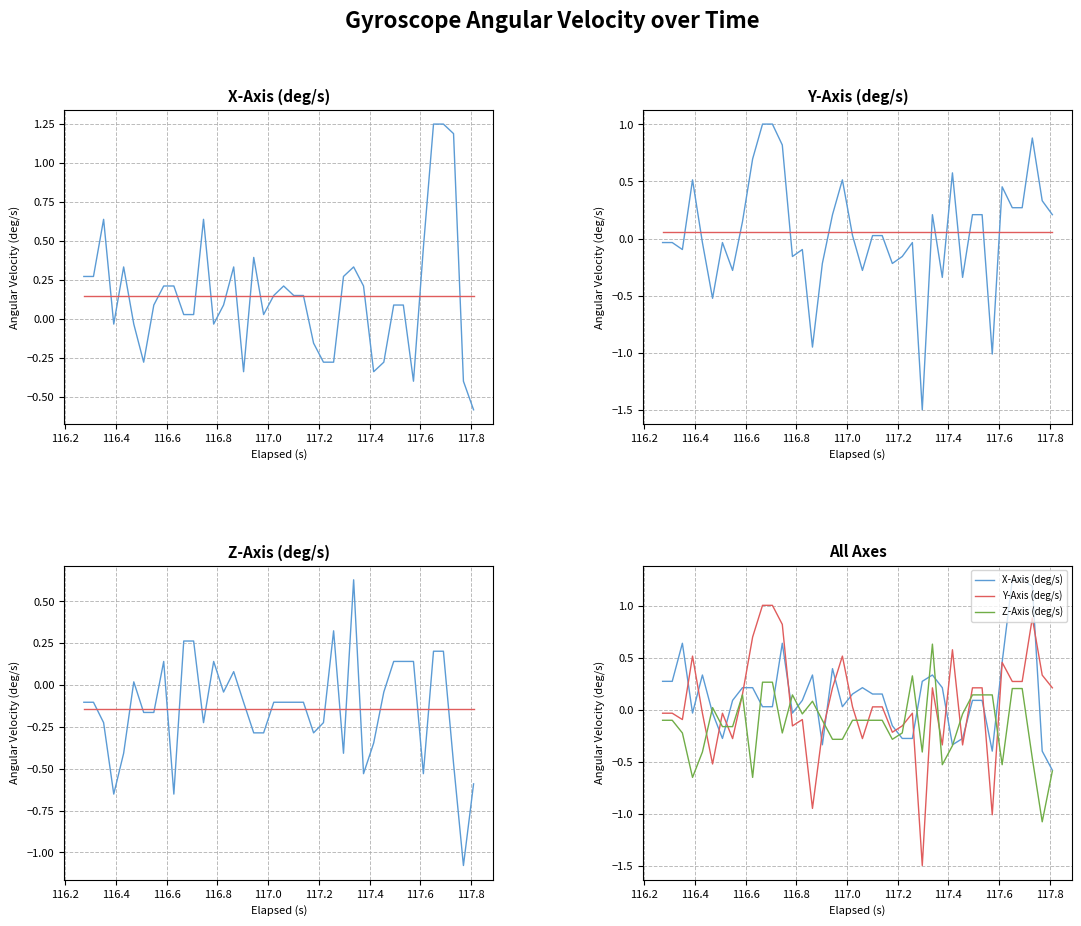

The X mean series shows 0.1 at 116.4. True or false?

True